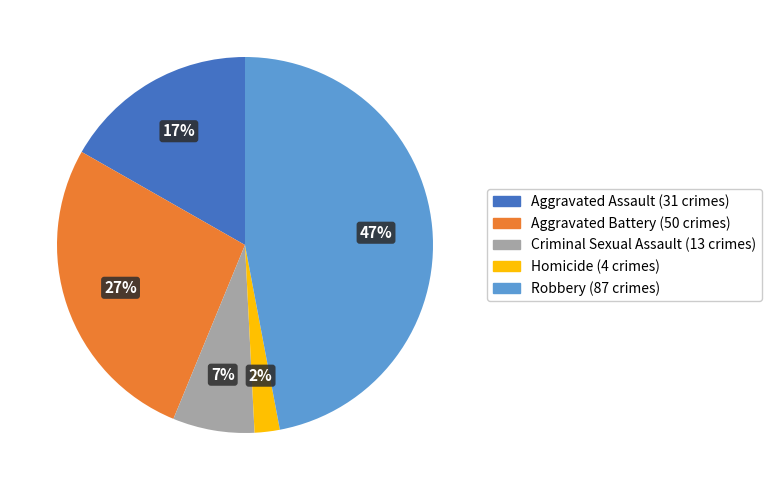

Between Homicide and Robbery, which is larger?

Robbery